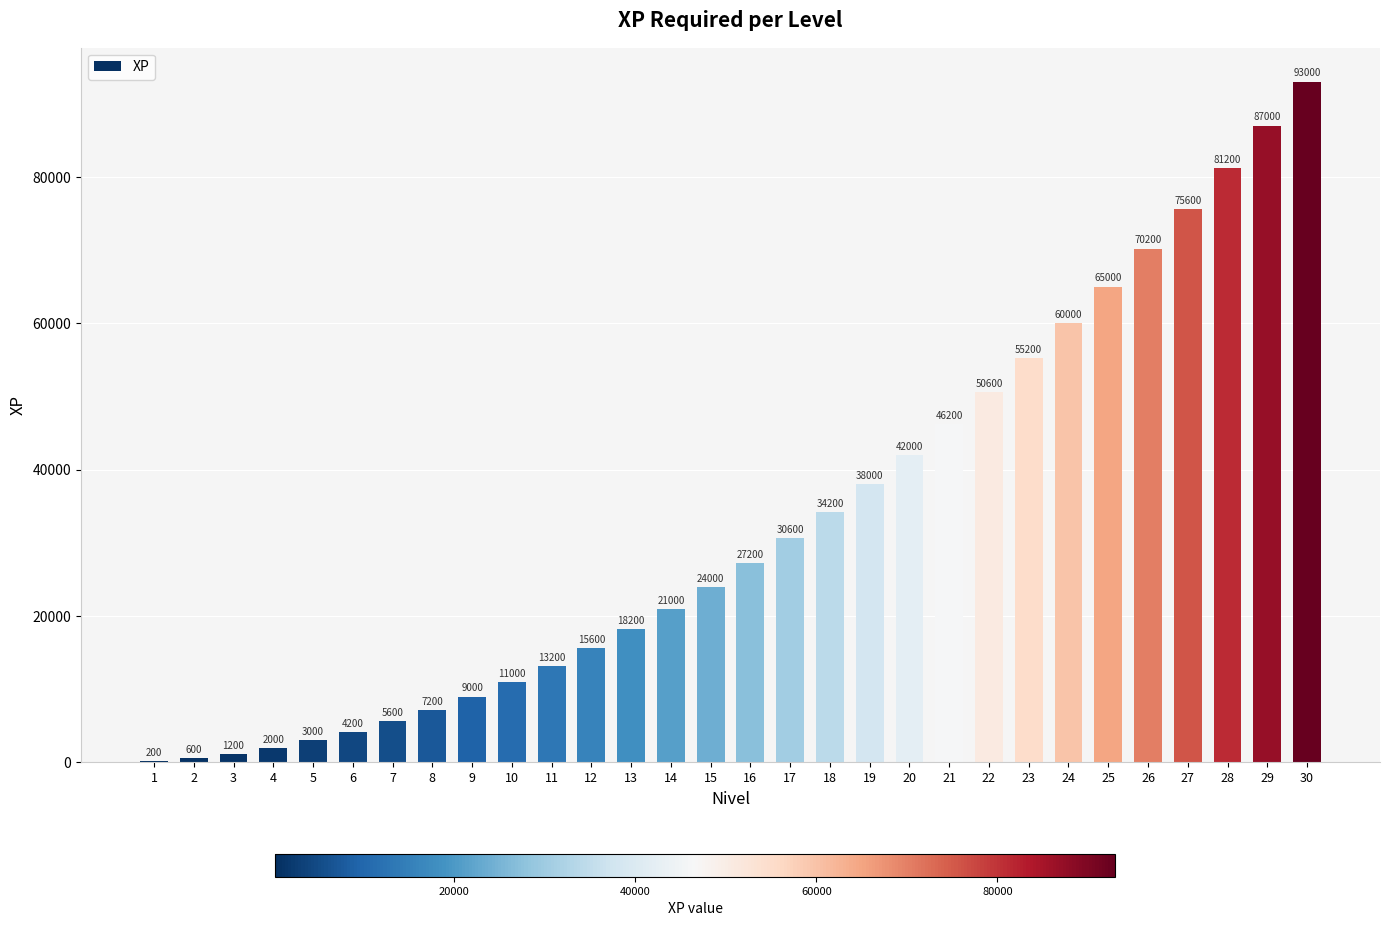

How many categories are shown in the chart?

30